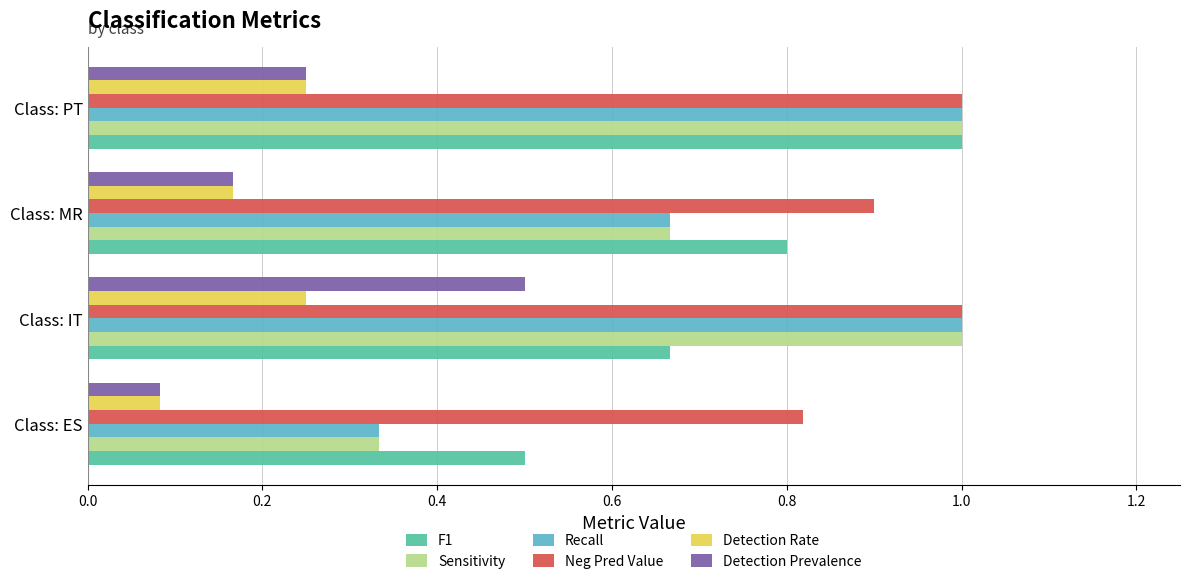

What is the sum of all Recall values?

3.0